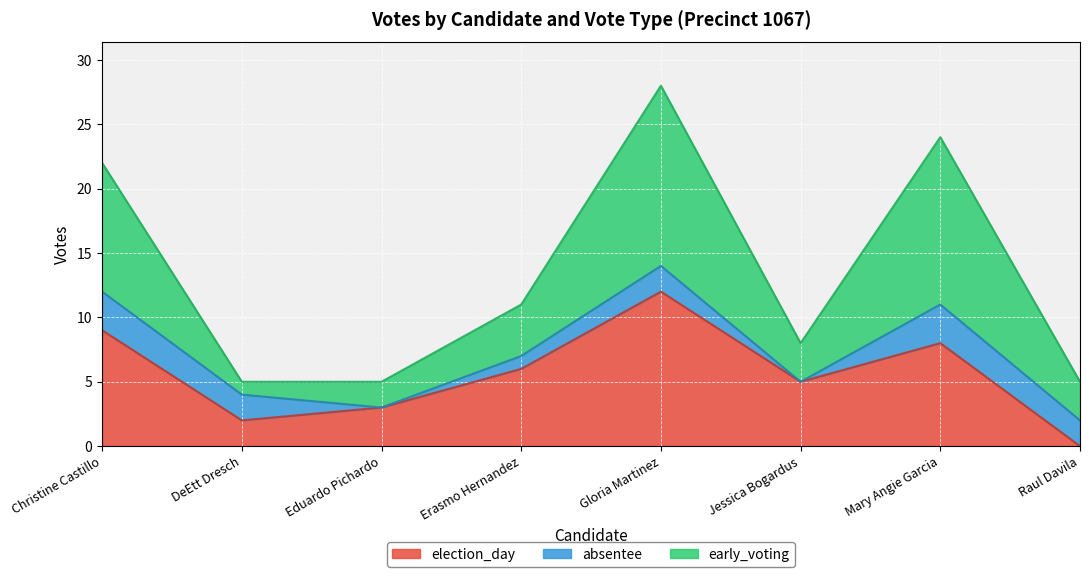

Which series changed the most between Erasmo Hernandez and Raul Davila?

election_day